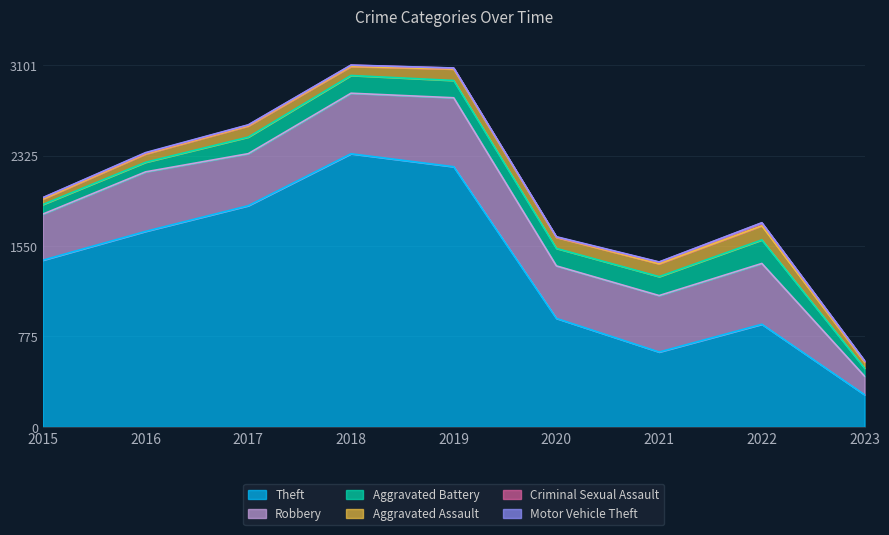

True or false: Motor Vehicle Theft and Robbery intersect in this chart.

False